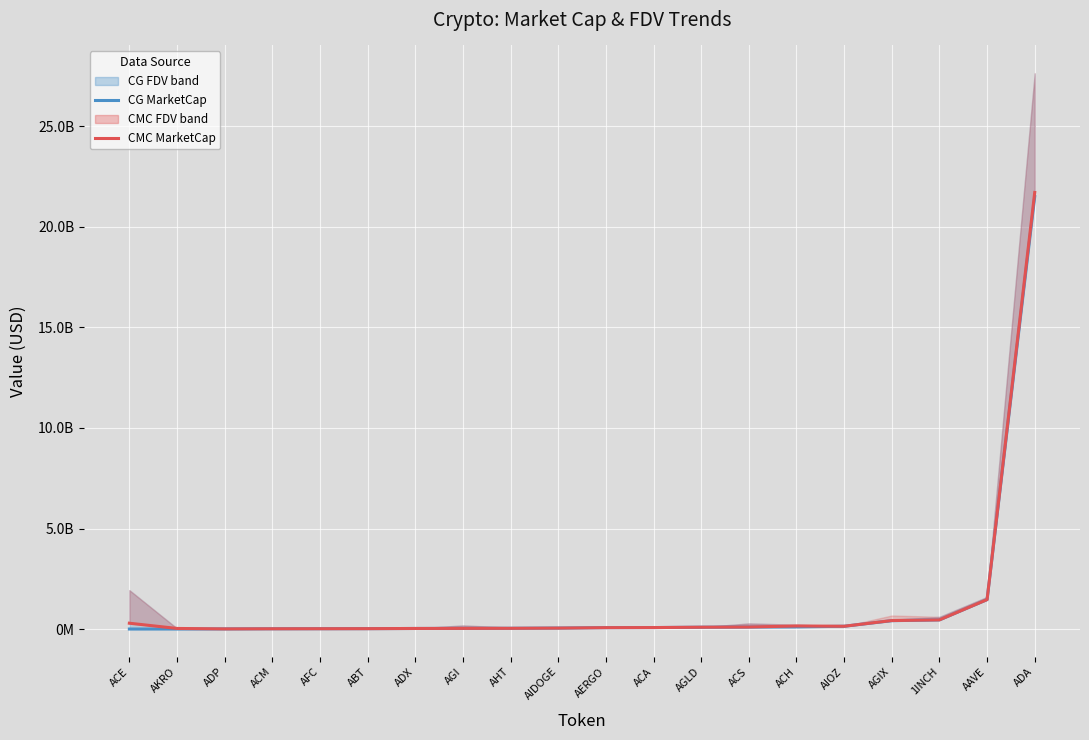

Rank the series by their average value, from highest to lowest.

CMC MarketCap, CG MarketCap